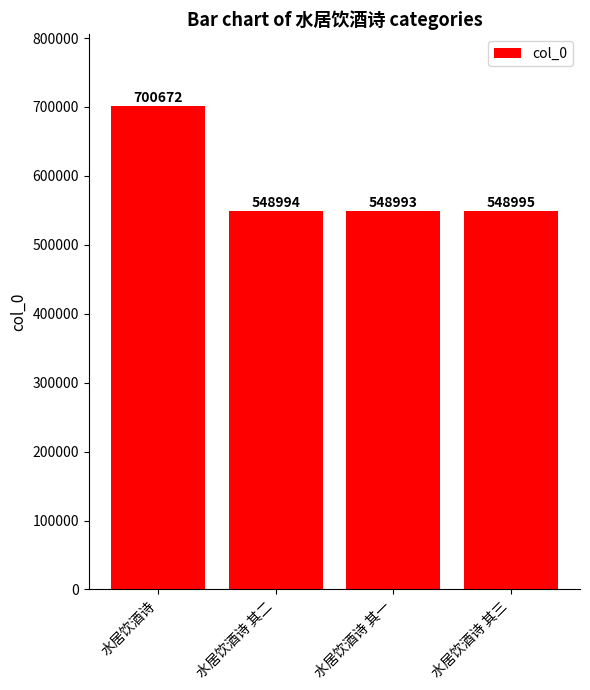

Does the chart contain any negative values?

No